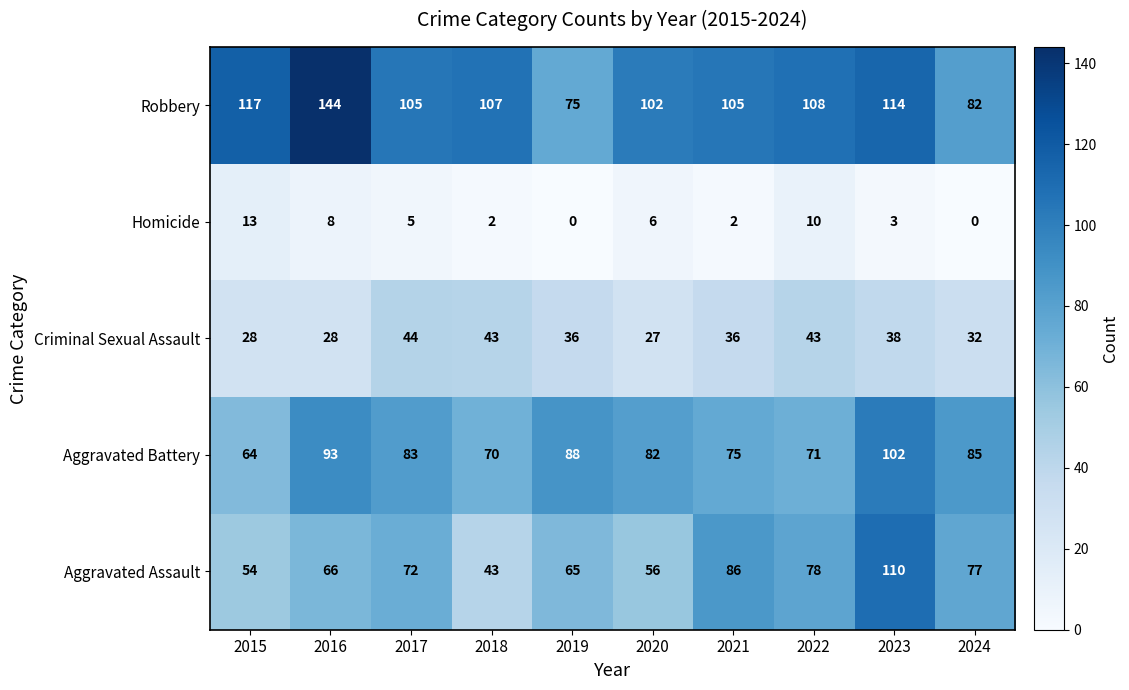

The value of Robbery at 2020 is 102. True or false?

True